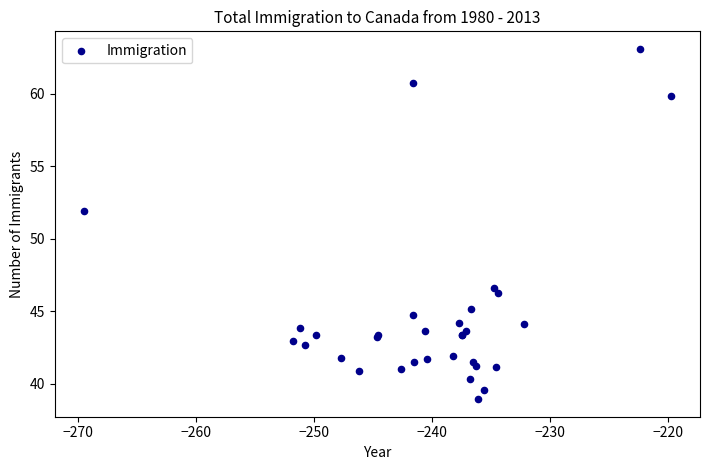

What Y value in the scatter plot is closest to 51?

51.9